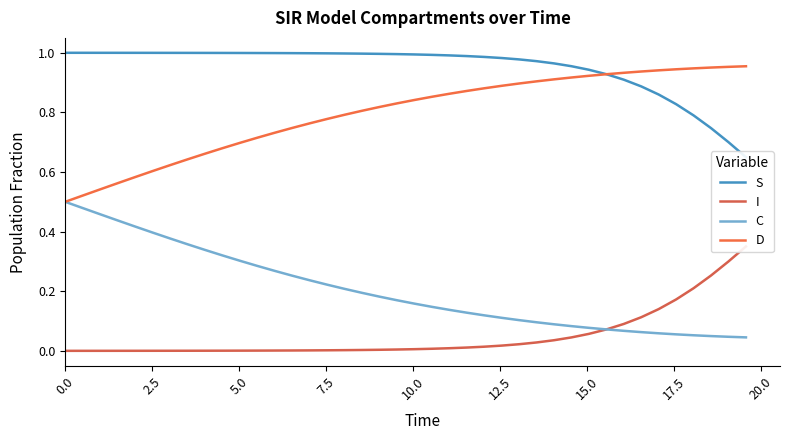

Which series has the largest range (max minus min)?

C